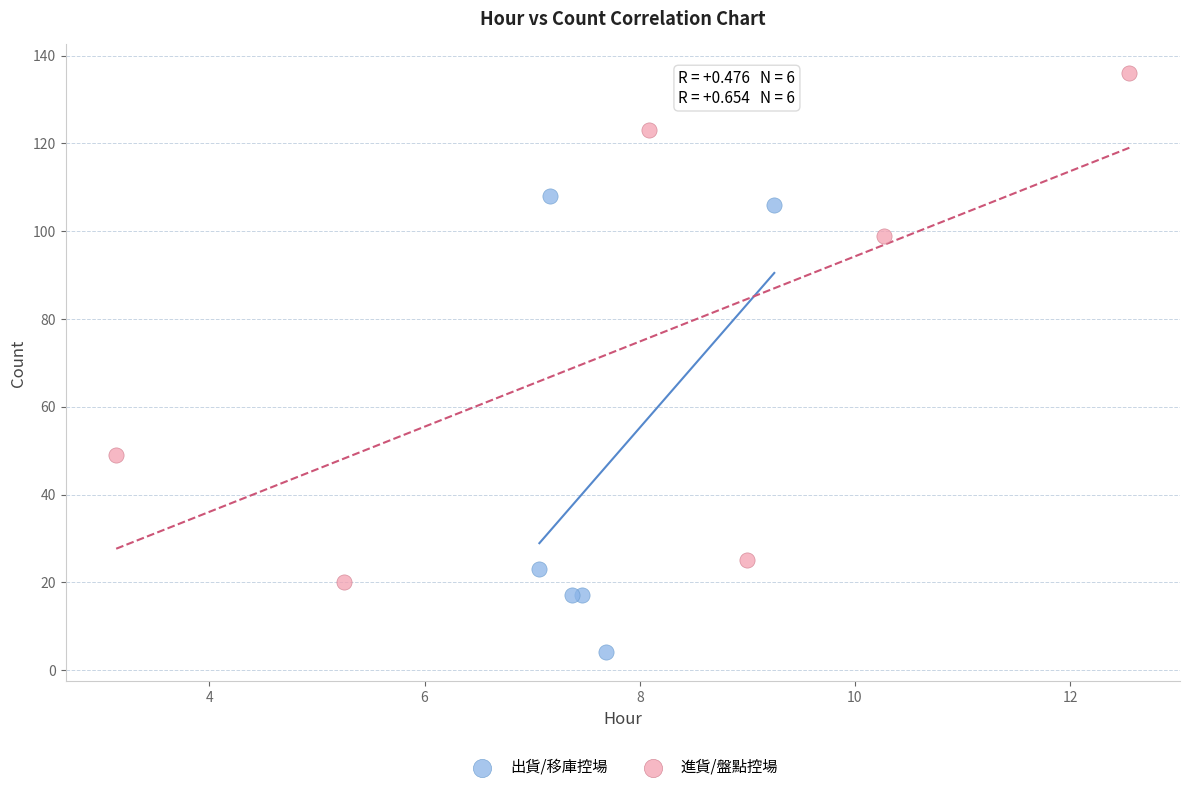

Which series contains the highest Y value?

進貨/盤點控場